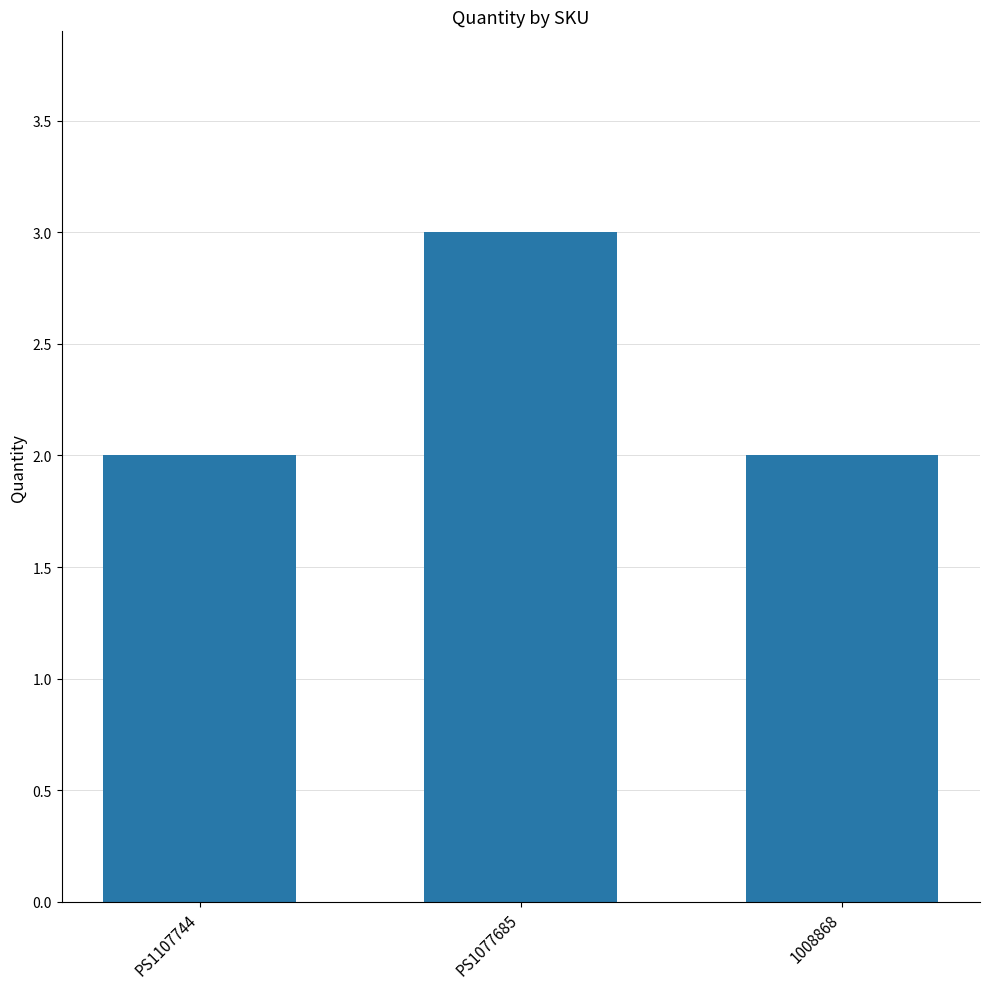

The chart shows a value of 3 at PS1077685. True or false?

True